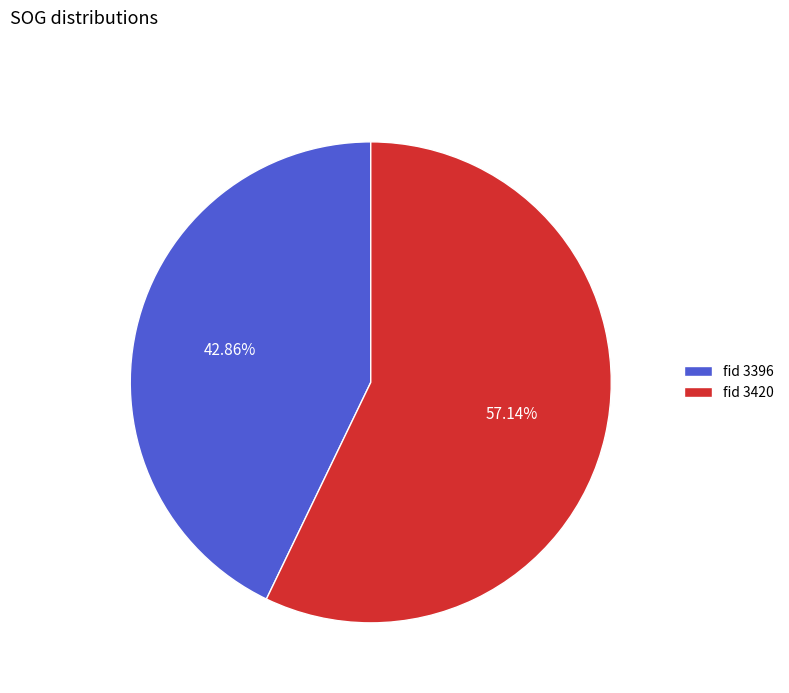

Which has a higher value, fid 3396 or fid 3420?

fid 3420